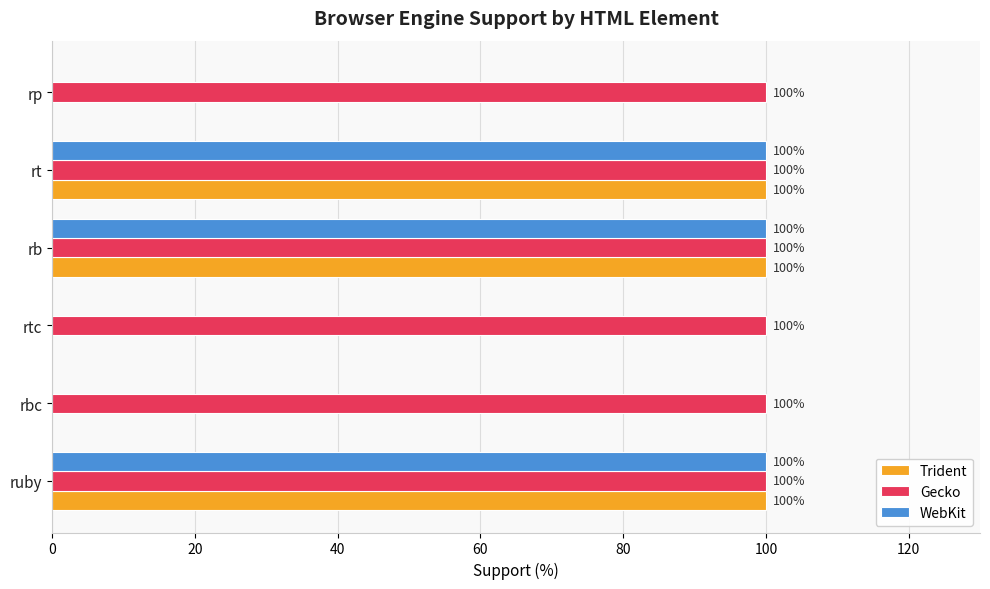

What is the total value across all series at rbc?

100